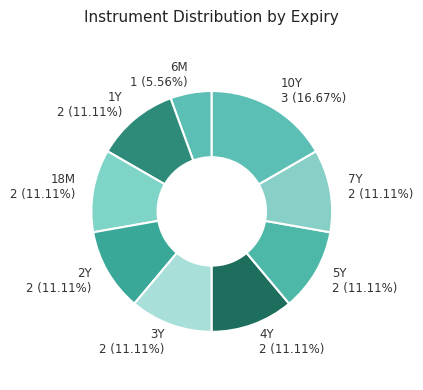

How many slices are in this pie chart?

9